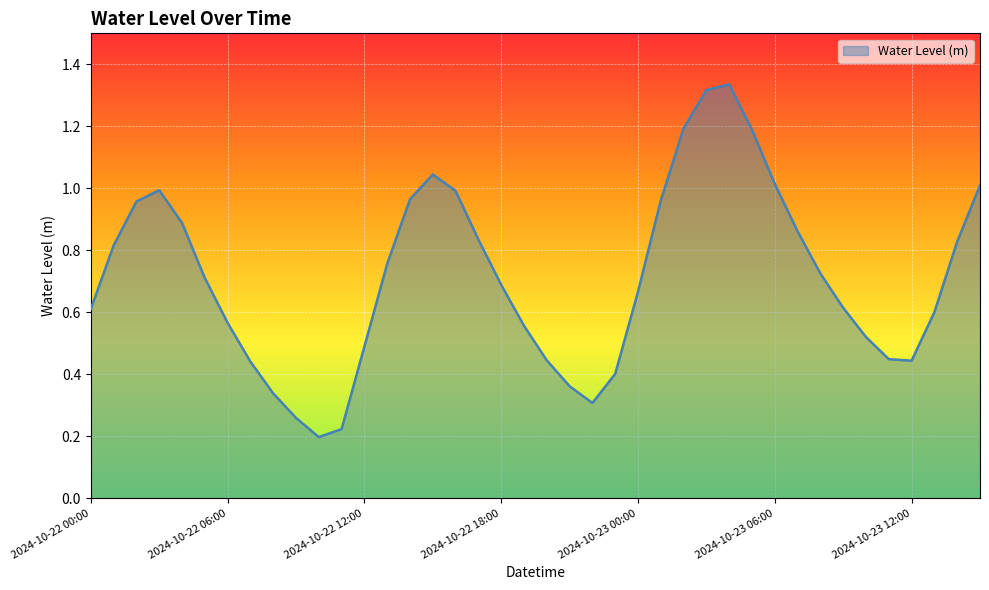

What is the difference between the maximum and minimum values?

1.1